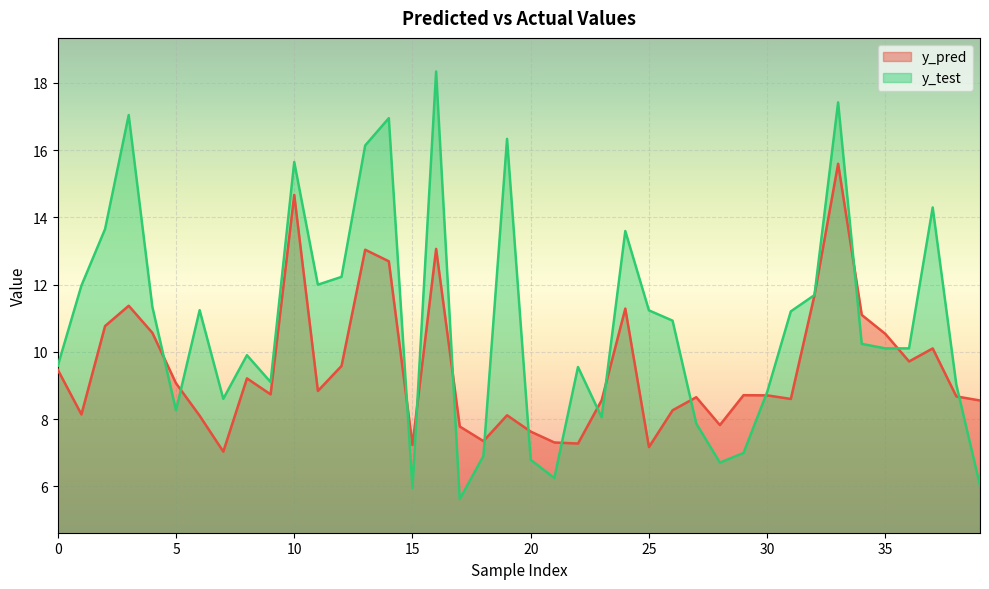

Where is y_test nearest to the value 11?

26